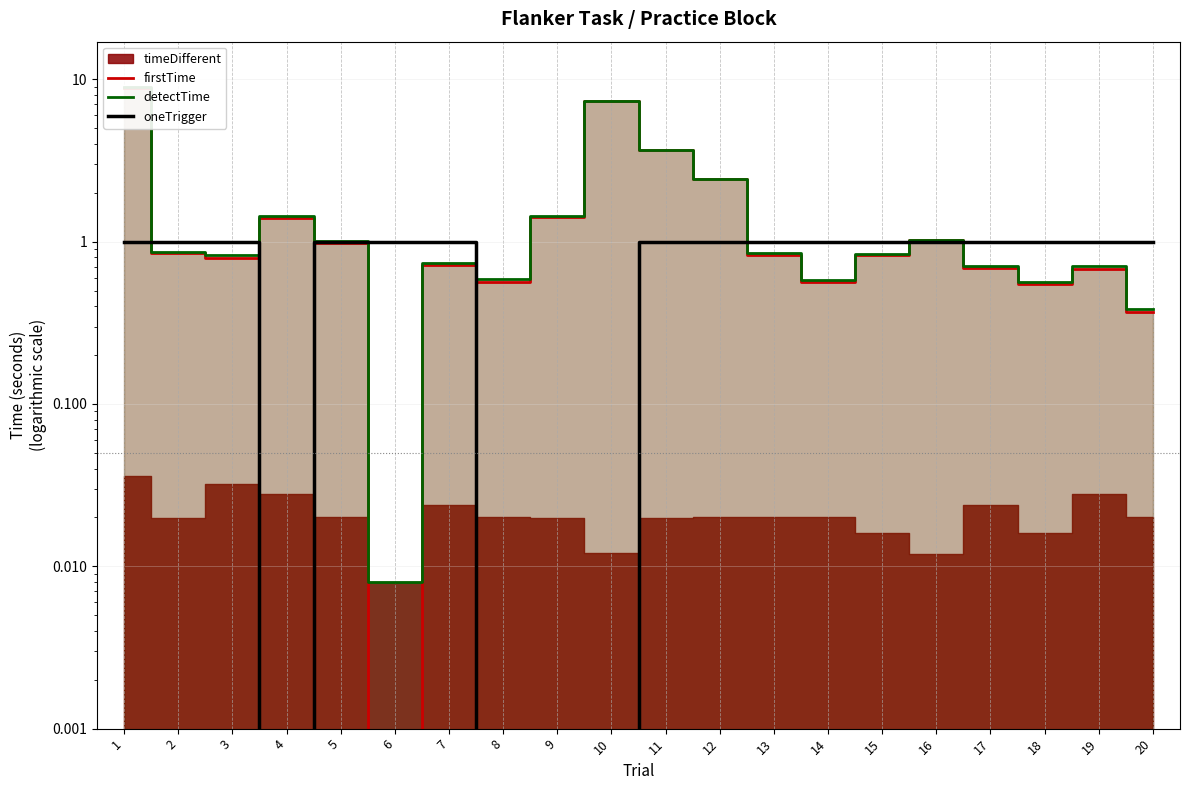

True or false: detectTime and firstTime intersect in this chart.

False